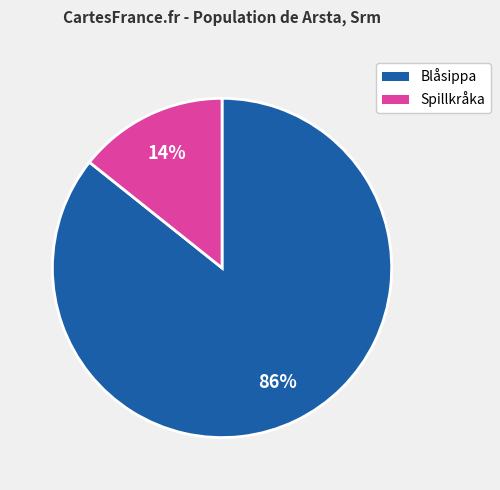

To the nearest percent, what is the average slice percentage?

50%